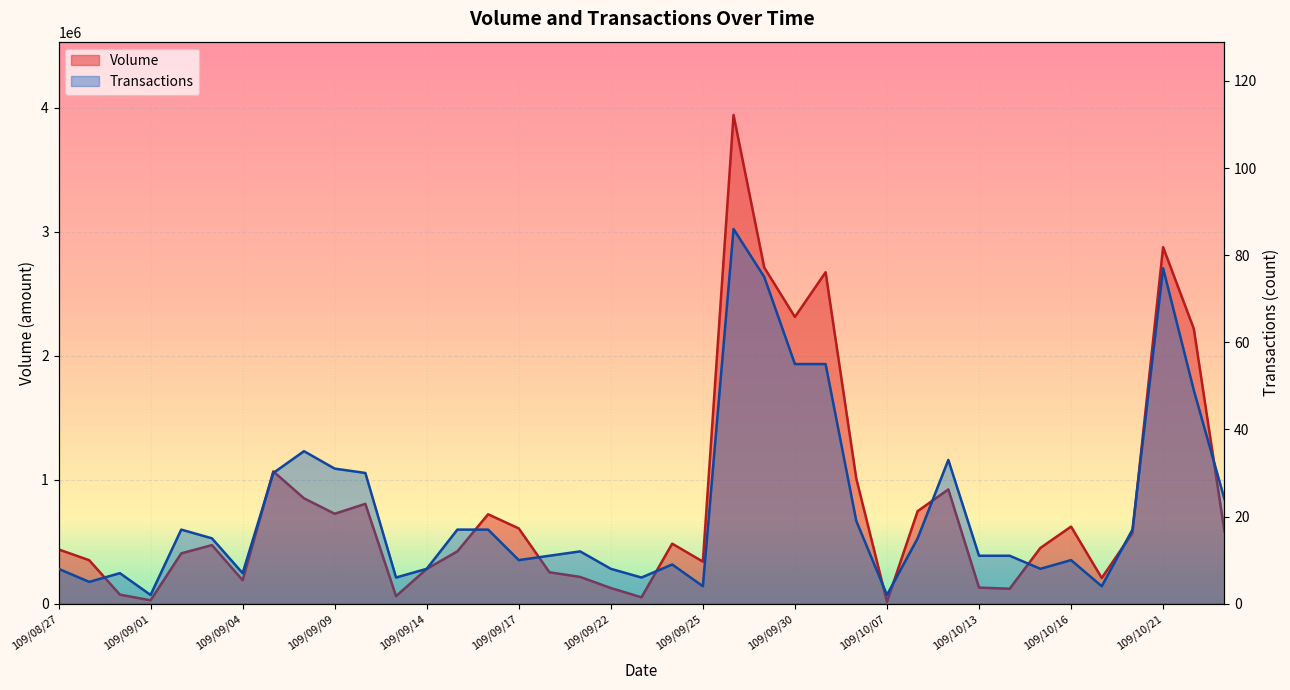

Which series has the widest spread of values?

Volume